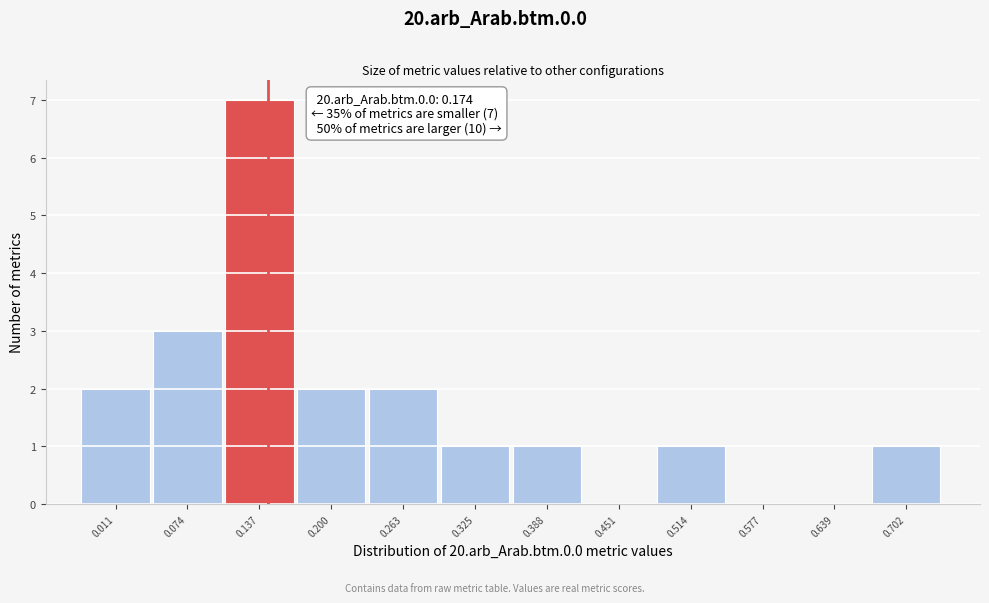

Reading left to right, extract all data points from this chart.

0.011=2	0.074=3	0.137=7	0.200=2	0.263=2	0.325=1	0.388=1	0.451=0	0.514=1	0.577=0	0.639=0	0.702=1